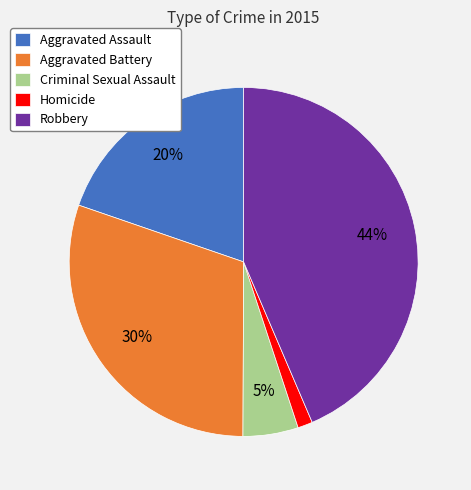

To the nearest percent, what is the average slice percentage?

20%